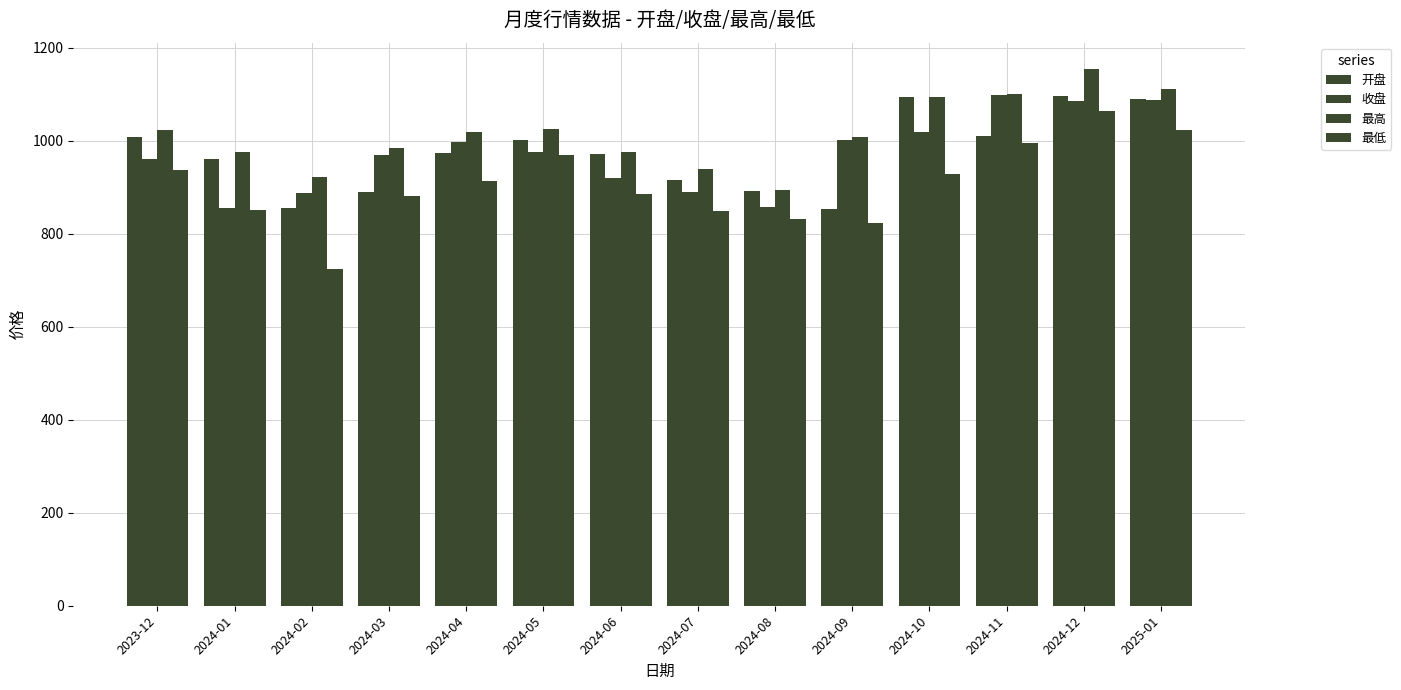

How many bars are there in total?

56